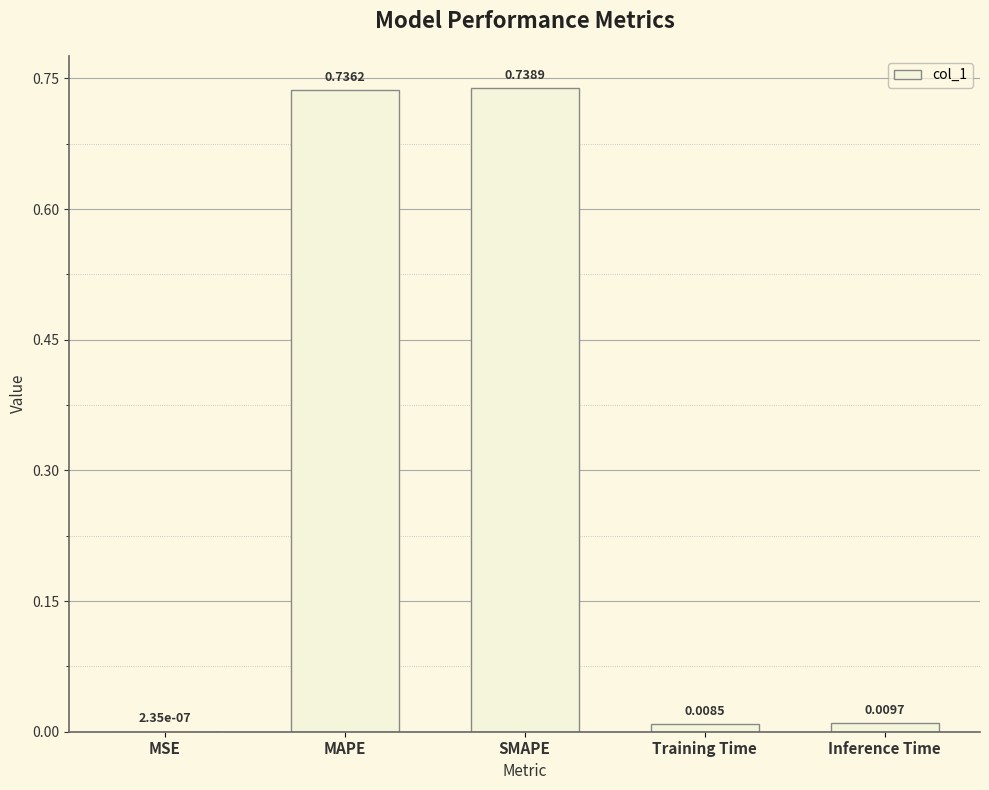

Are the bars horizontal?

No